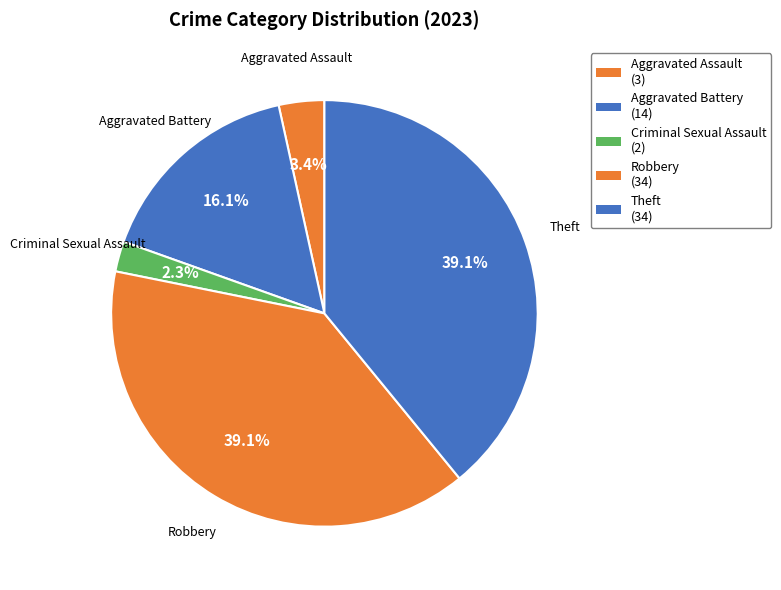

Does Aggravated Assault represent more than half of the total?

No